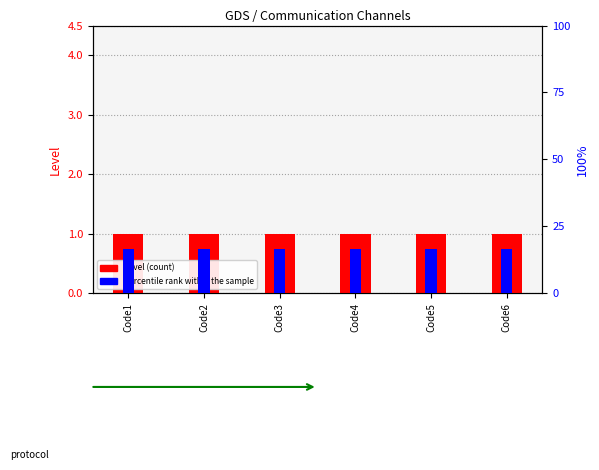

What are all the series names shown in the legend?

Level (count), percentile rank within the sample